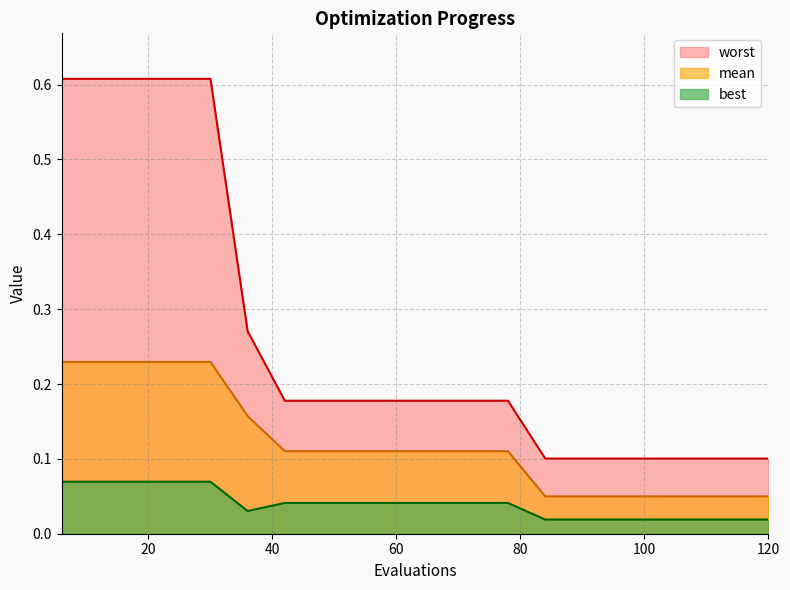

Where is mean nearest to the value 0?

84